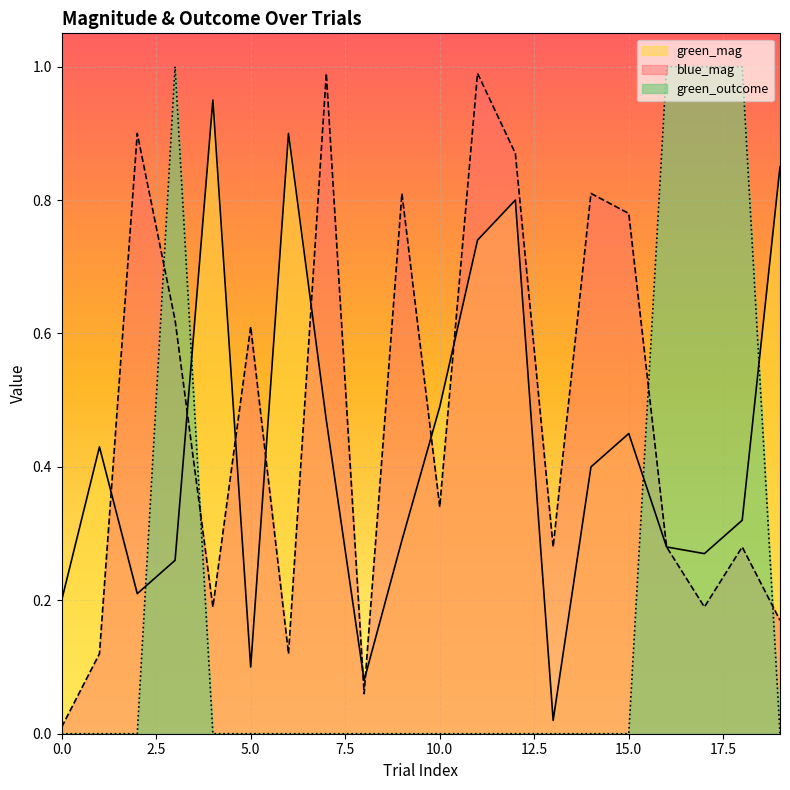

Read the green_mag value at 18.

0.3